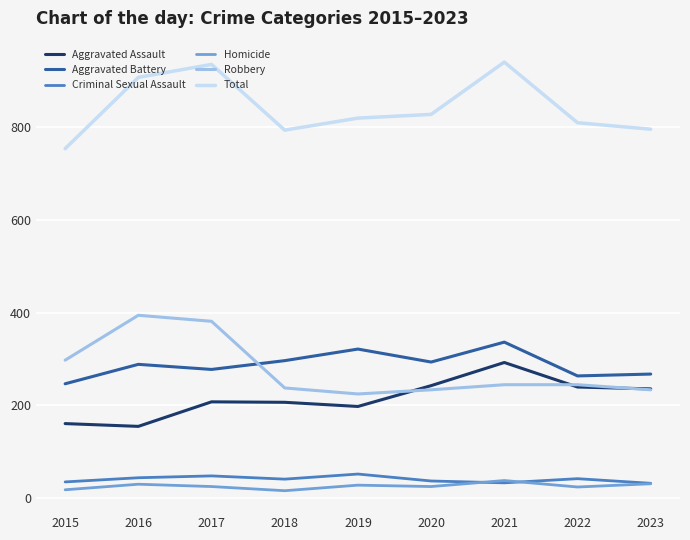

Between 2020 and 2021, which series saw the biggest shift?

Total